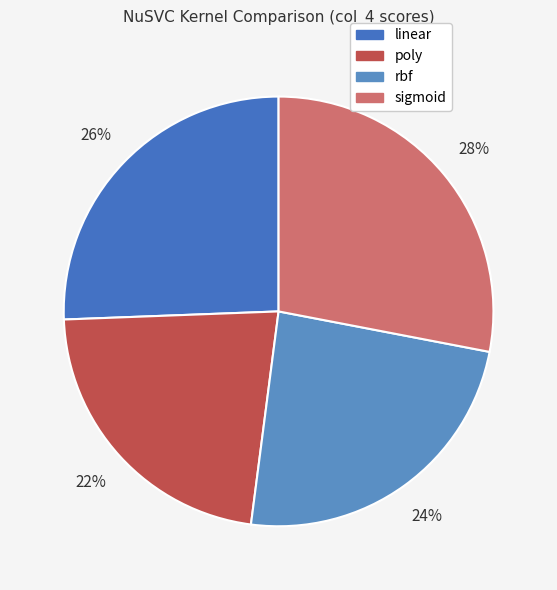

Which category has the smallest portion of the pie?

poly